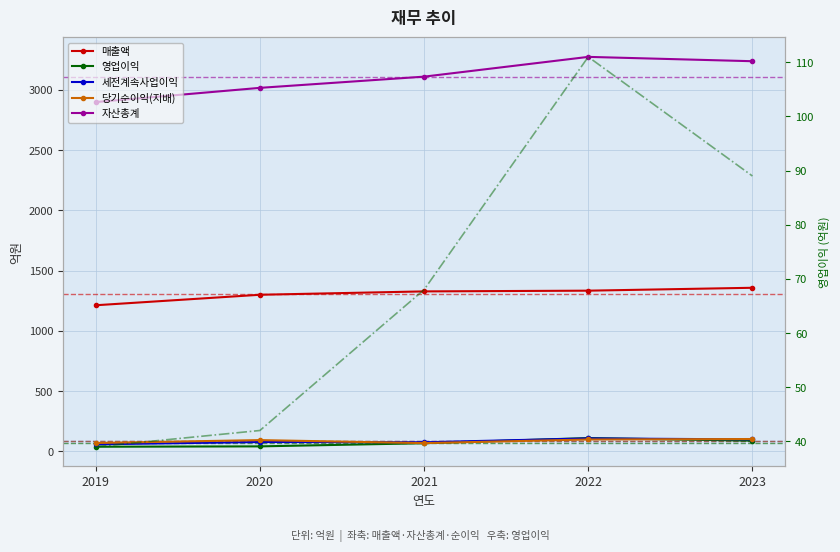

Is the value of 당기순이익(지배) at 2021 greater than the value of 영업이익 at 2021?

Yes